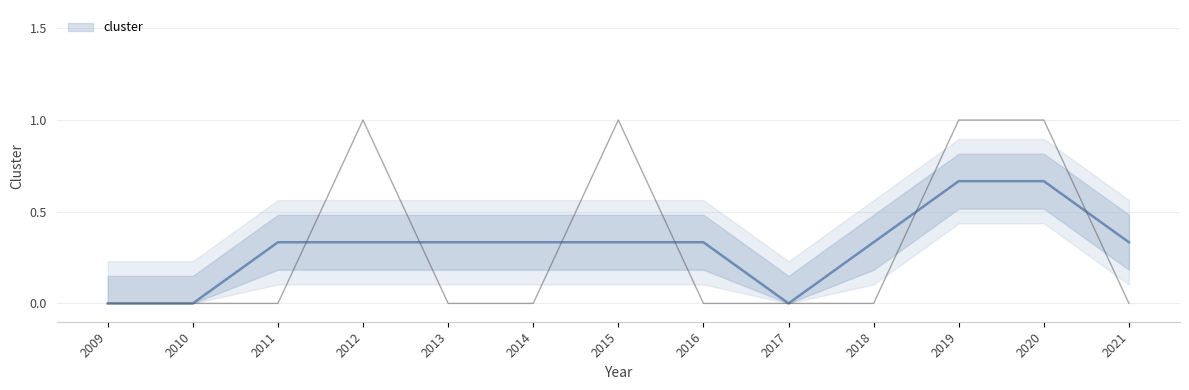

Rank the categories by value from highest to lowest.

2012, 2015, 2019, 2020, 2009, 2010, 2011, 2013, 2014, 2016, 2017, 2018, 2021